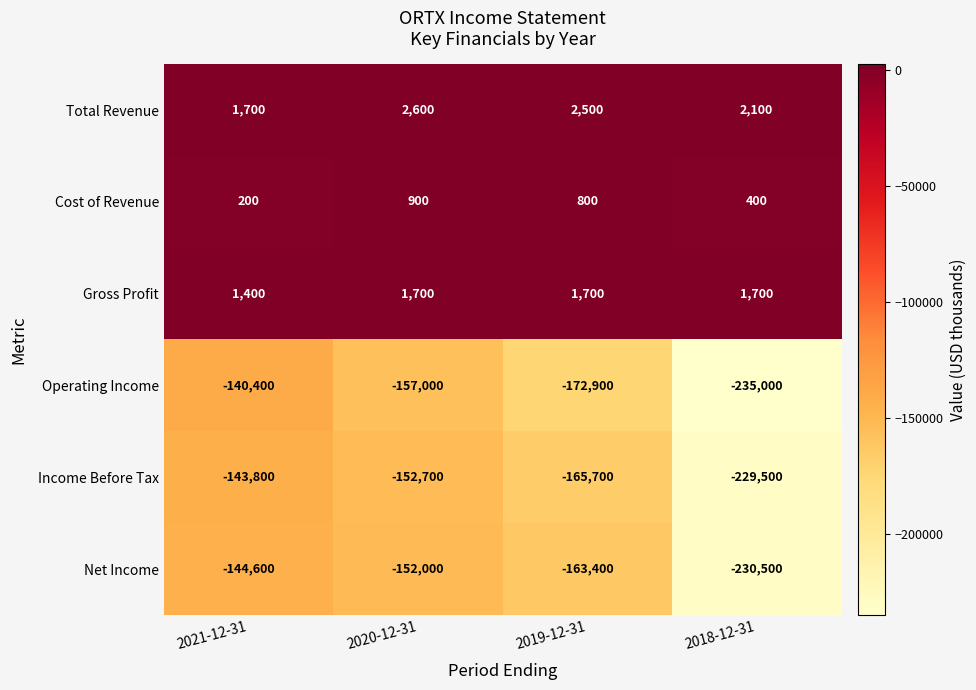

What is the minimum value for Total Revenue?

1700